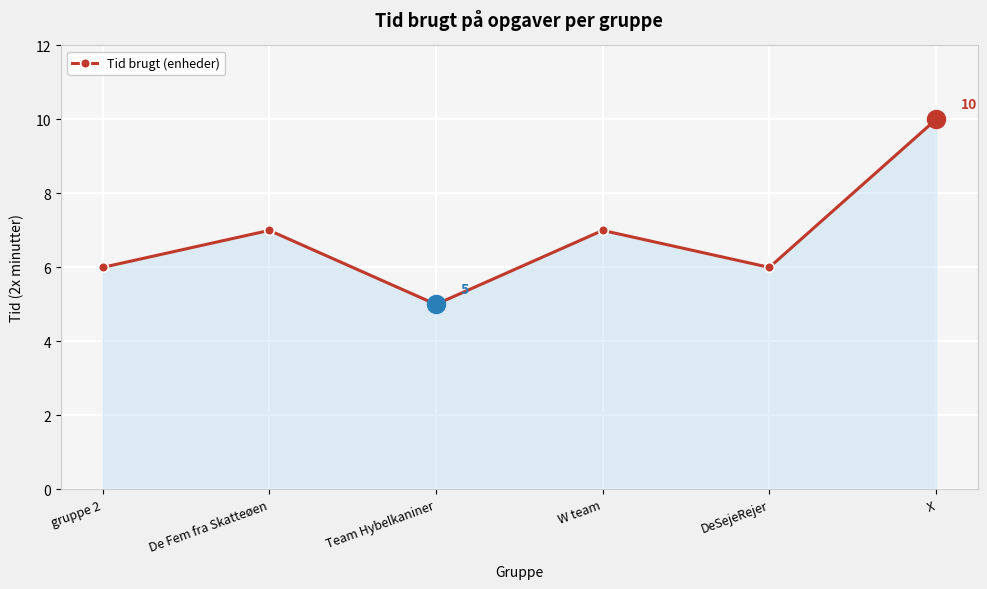

How many lines are shown in the chart?

1